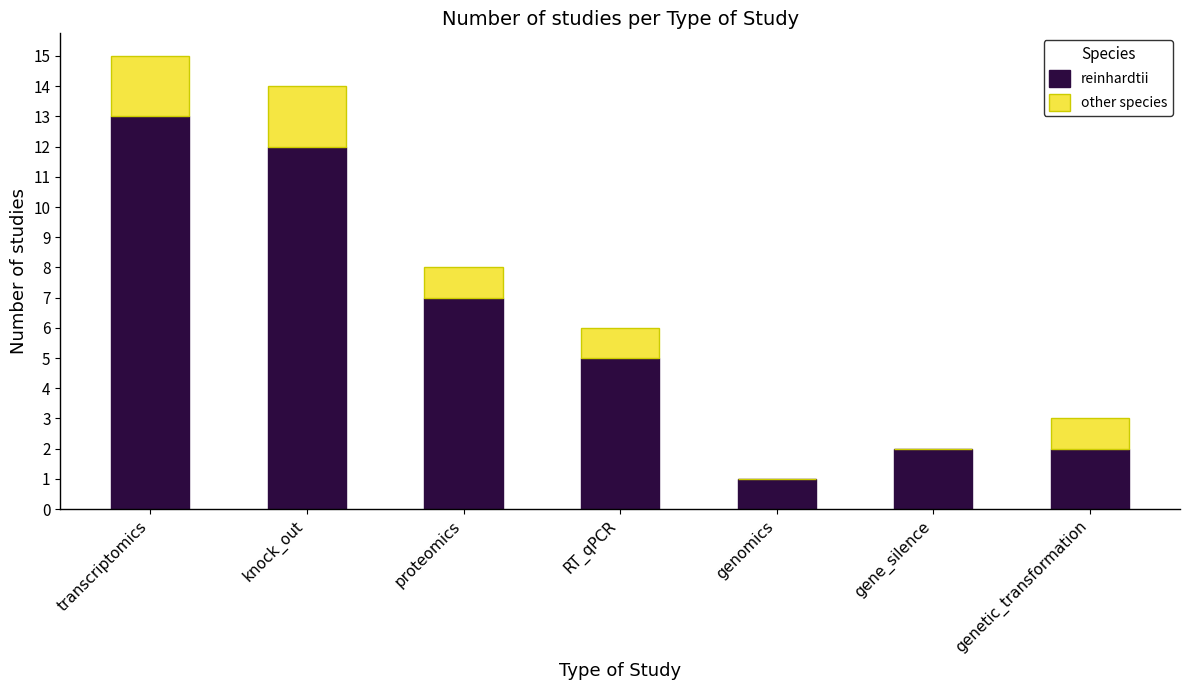

Is it true that reinhardtii equals 1 at genomics?

True